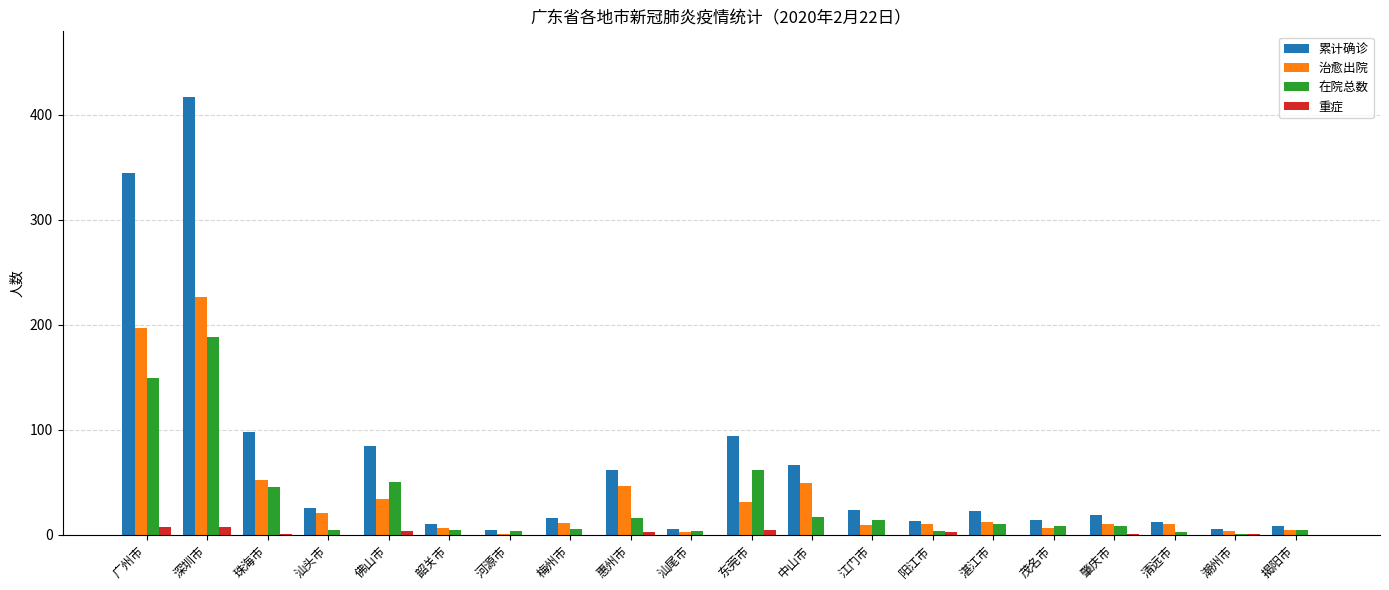

At which label does 在院总数 reach its peak?

深圳市